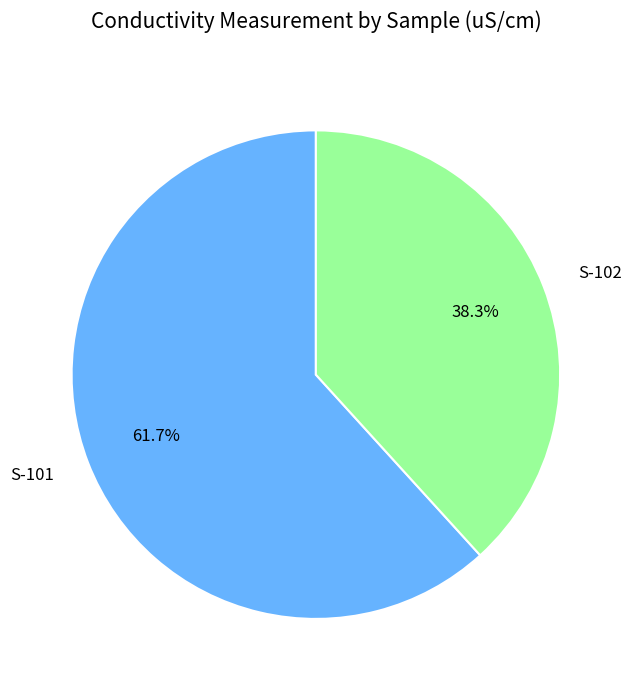

Approximately how many times larger is the value at S-102 compared to S-101?

0.6